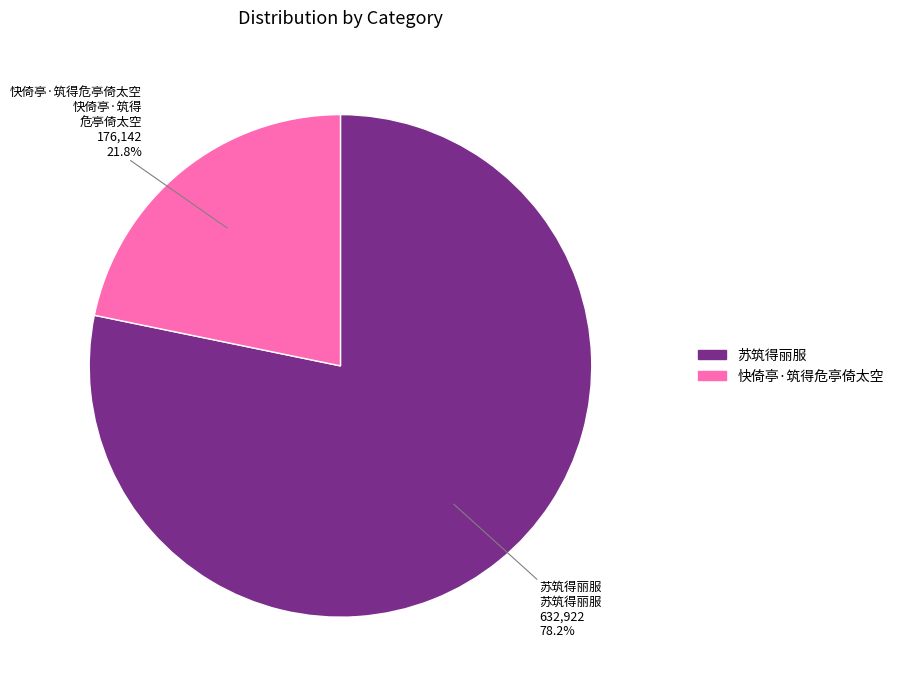

Which category has the biggest portion of the pie?

苏筑得丽服